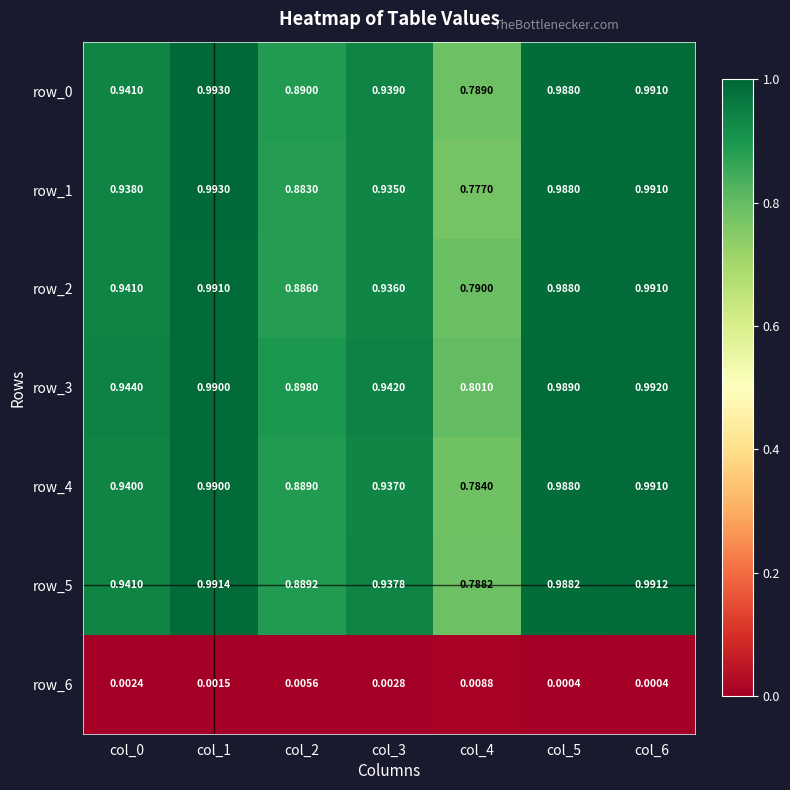

What is the greatest value displayed?

1.0